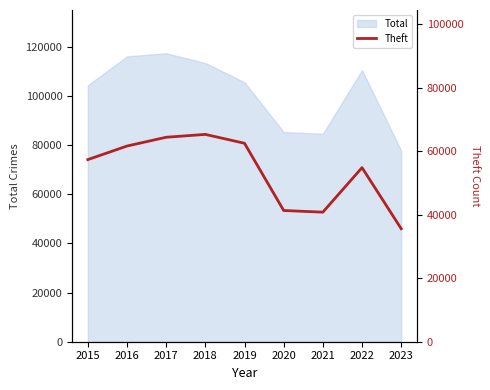

The value of Total at 2018 is 113396. True or false?

True